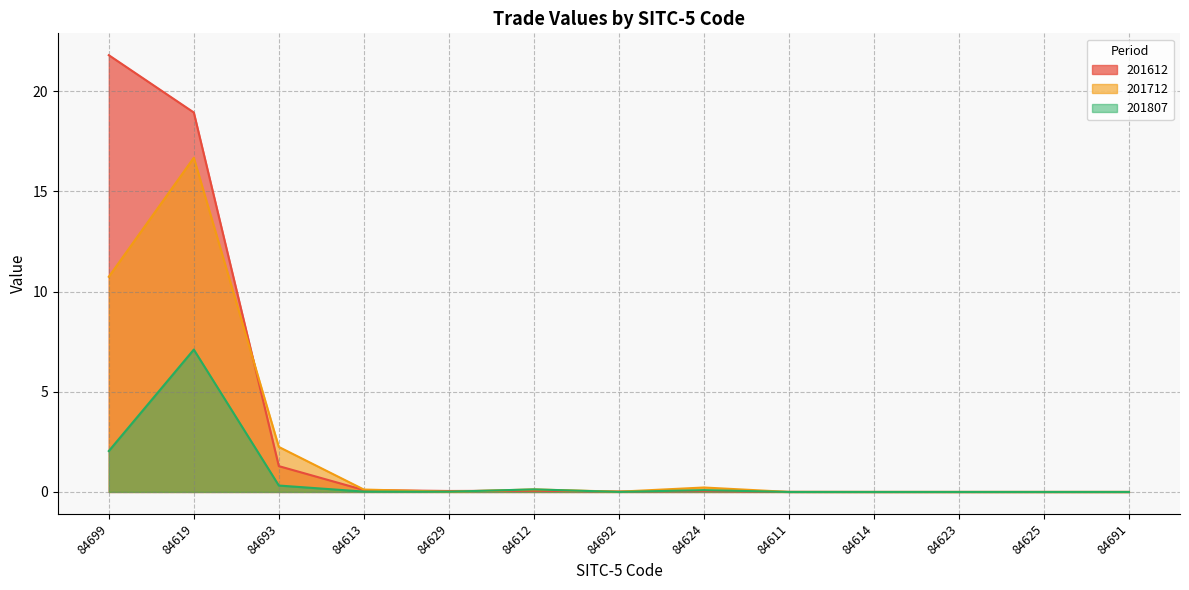

Is it true that 201612 equals 14.4 at 84699?

False